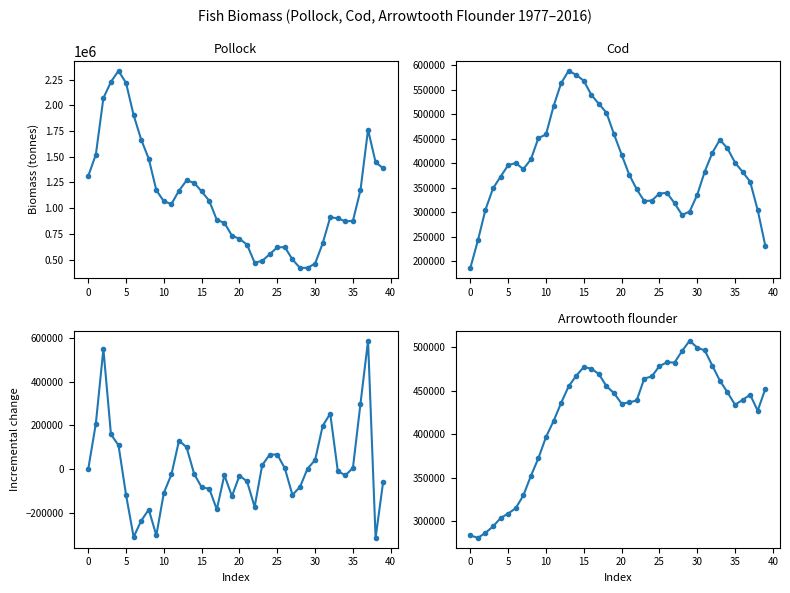

True or false: Cod and Pollock cross at least once.

False